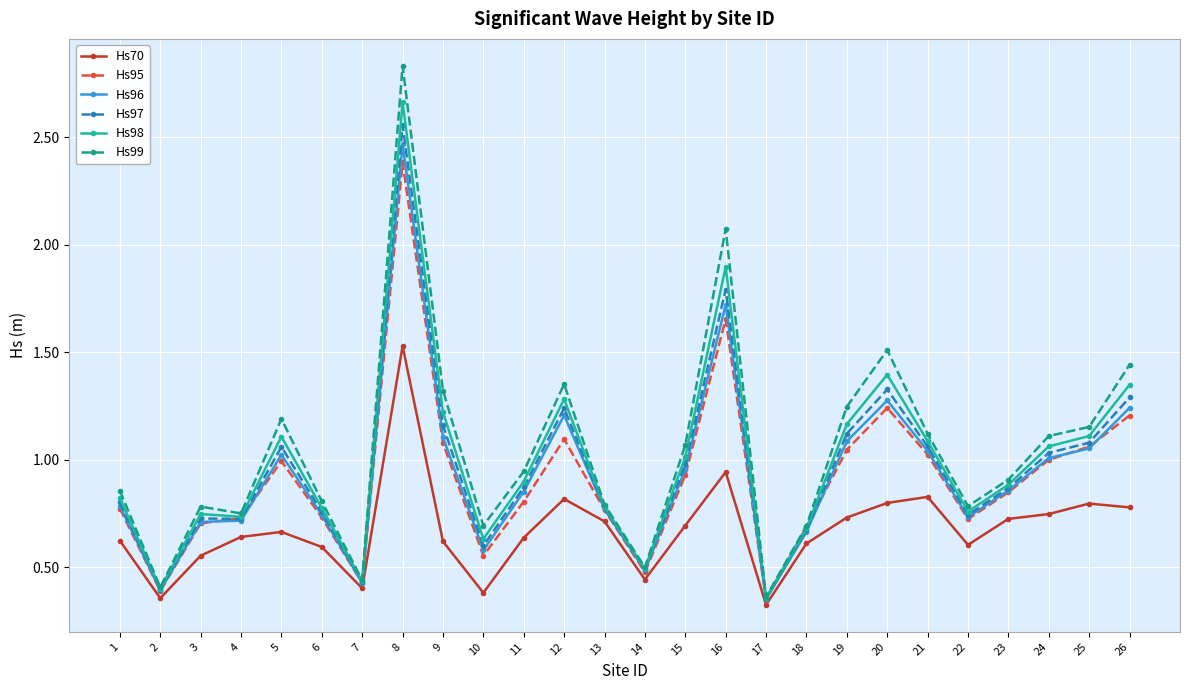

What is the total value across all series at 26?

7.3